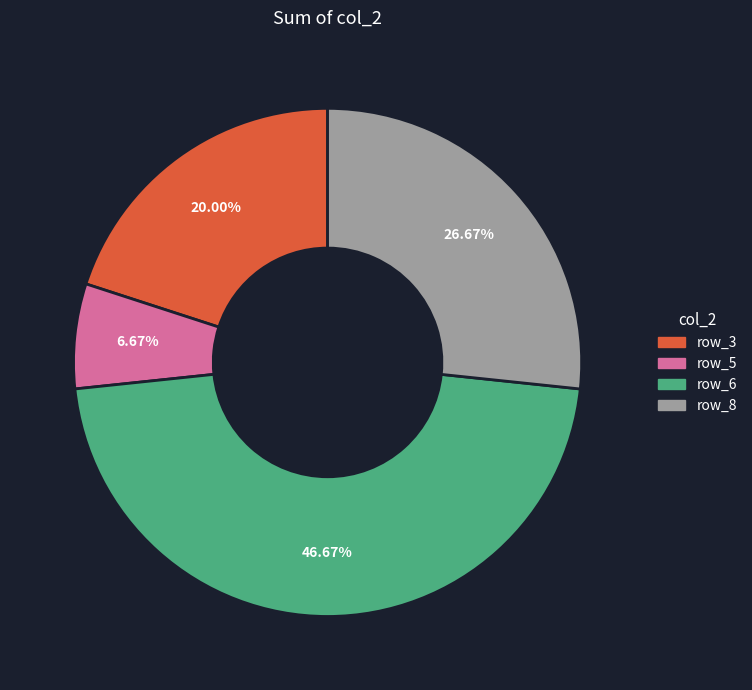

Rank the categories by value from highest to lowest.

row_6, row_8, row_3, row_5